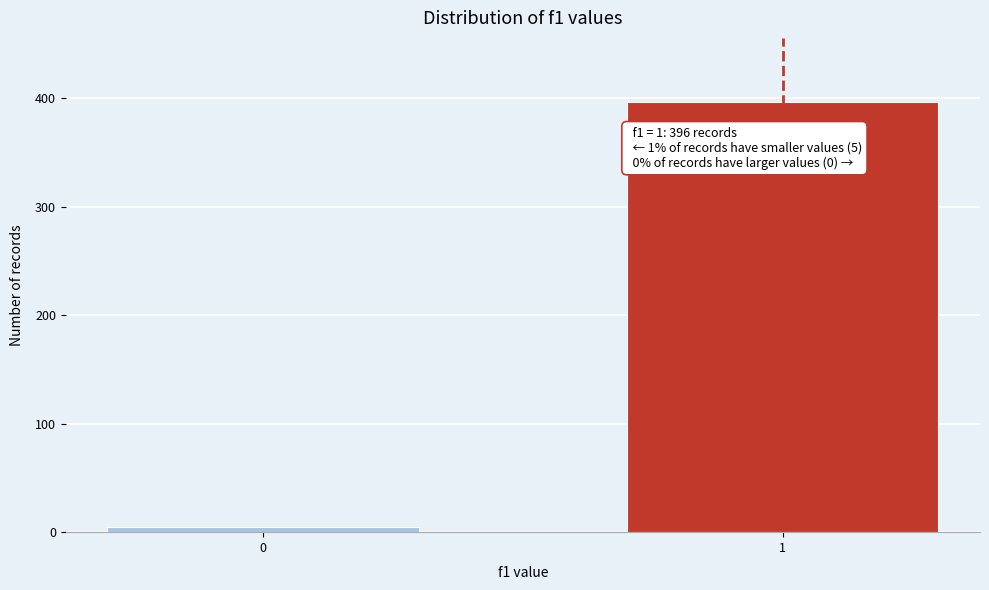

Reading right to left, list all the values displayed in this chart.

1=396	0=5